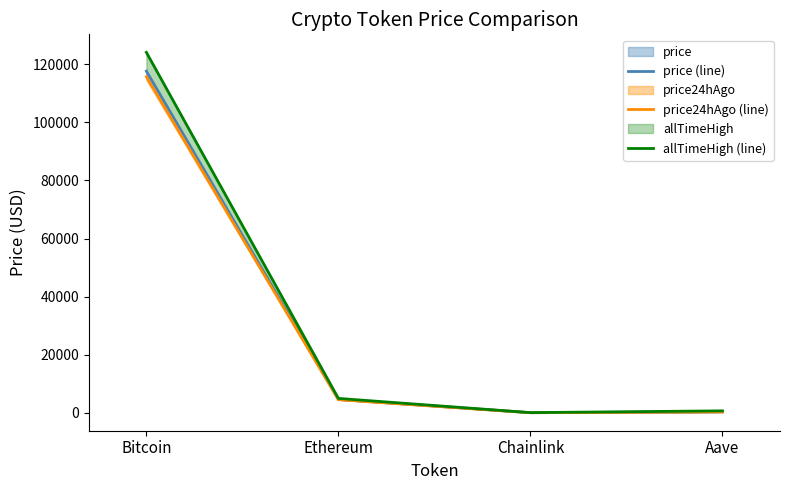

Rank the series by their maximum value, from lowest to highest.

price24hAgo (line), price (line), allTimeHigh (line)